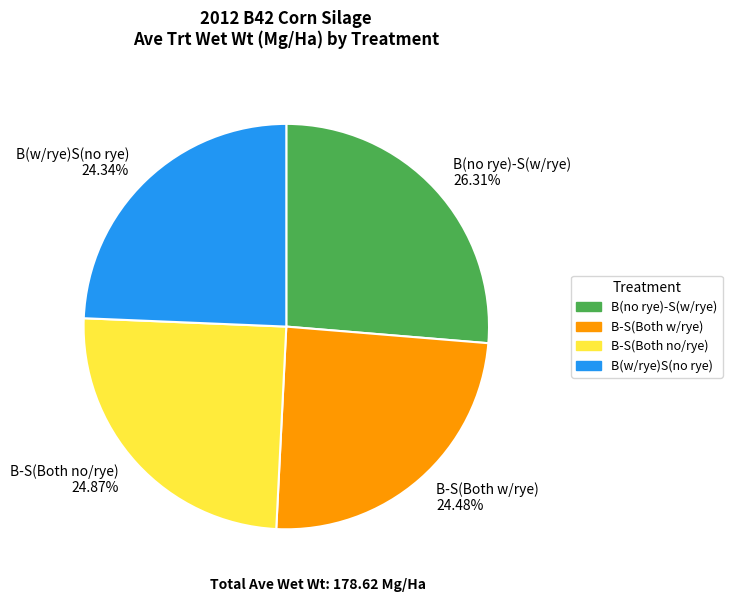

Is the sum of B(w/rye)S(no rye) 24.34% and B-S(Both no/rye) 24.87% greater than half?

No